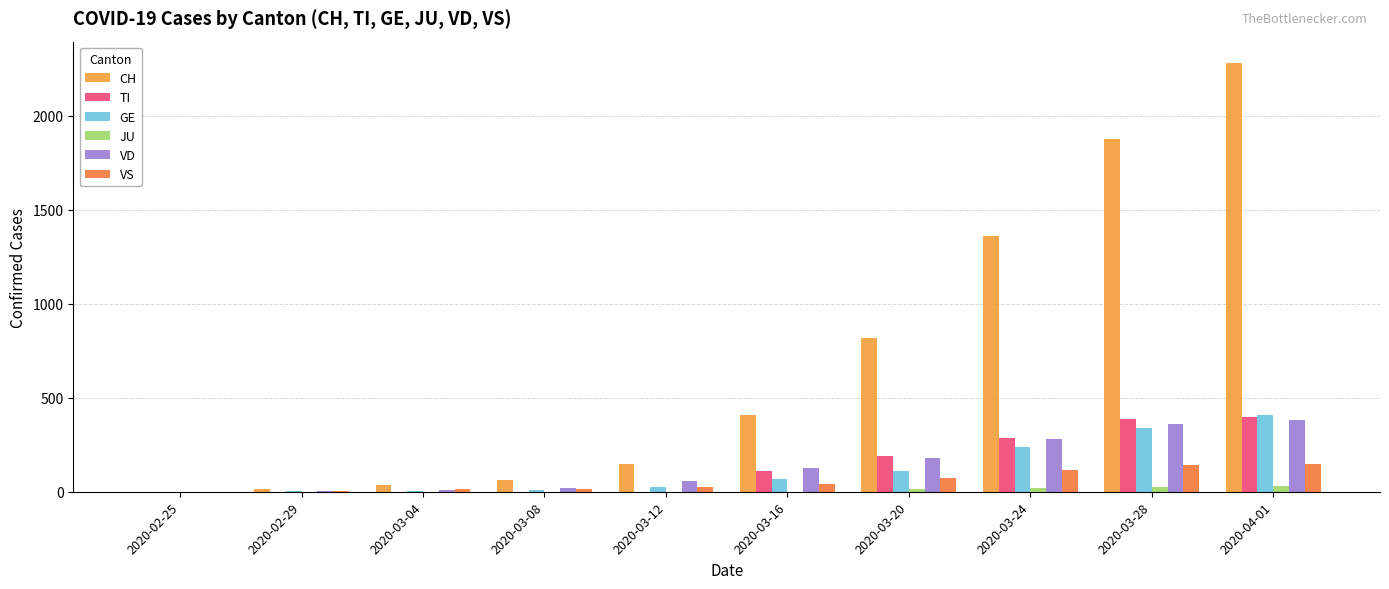

Which label corresponds to the largest value in the chart?

2020-04-01